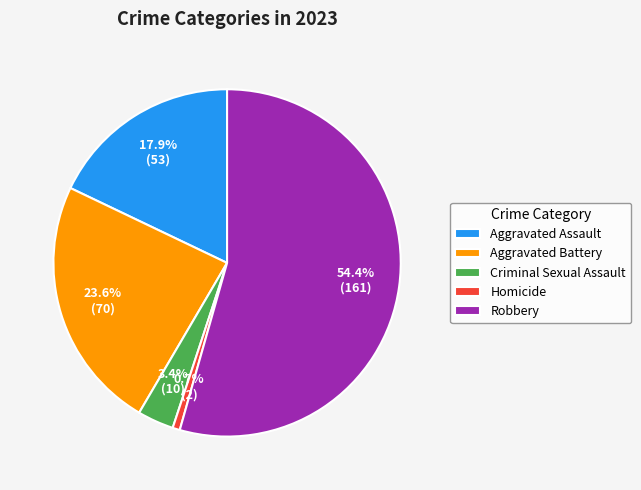

To the nearest percent, what is the combined percentage of Homicide and Aggravated Battery?

24%